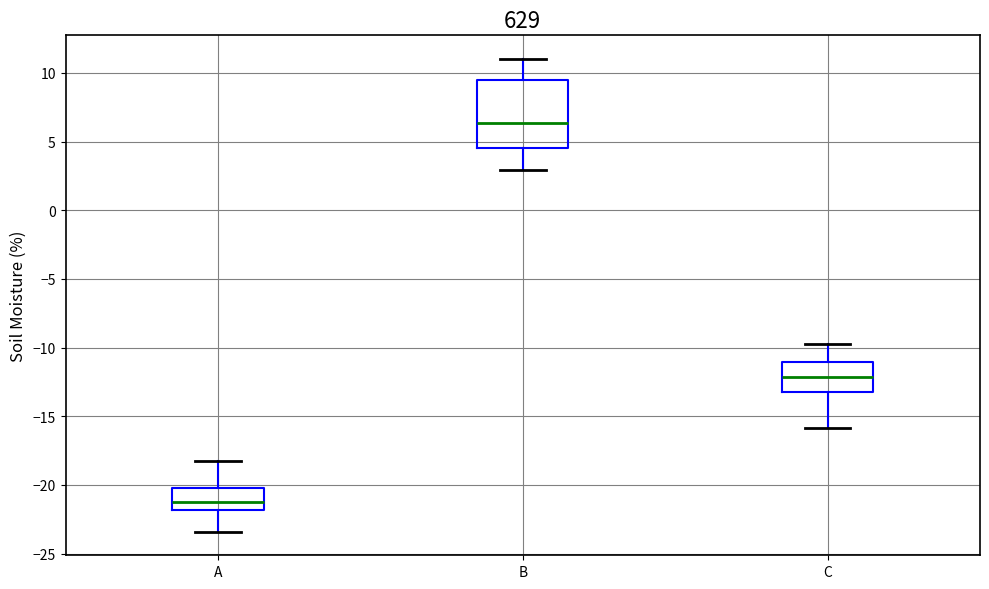

Which box is the tallest, from its lower edge to its upper edge?

B